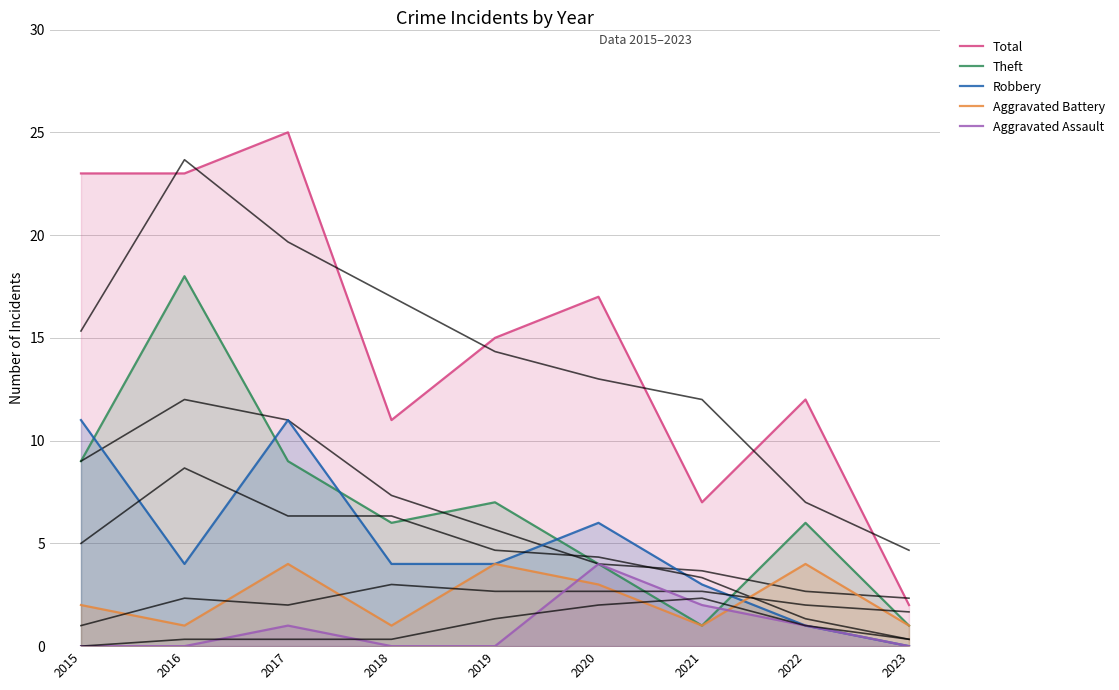

True or false: Theft has a value of 7 at 2019.

True